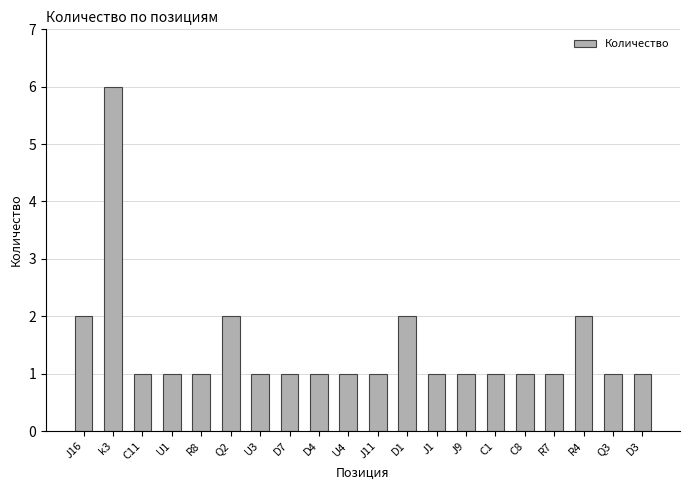

True or false: the data shows 0 at D4.

False